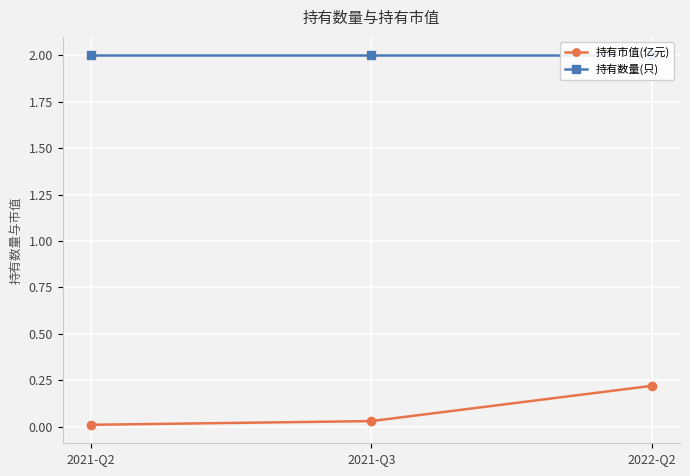

Is the value of 持有数量(只) at 2022-Q2 greater than the value of 持有市值(亿元) at 2021-Q3?

Yes